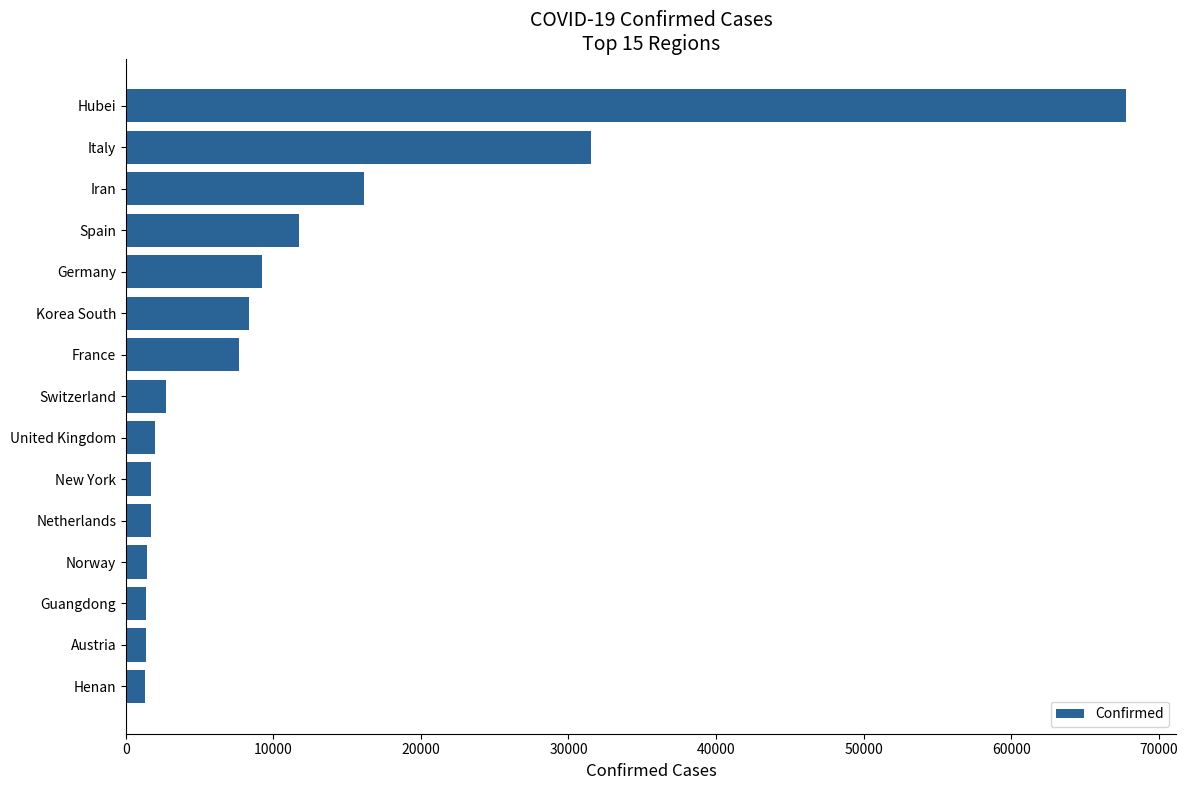

What is the difference between the second highest and second lowest values?

30174